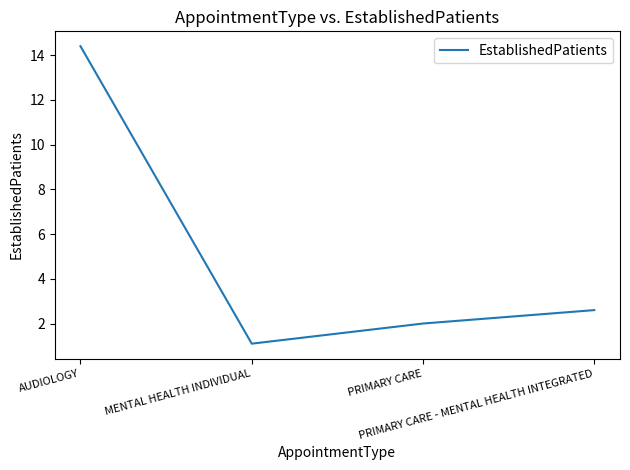

What position from the left is PRIMARY CARE - MENTAL HEALTH INTEGRATED?

4